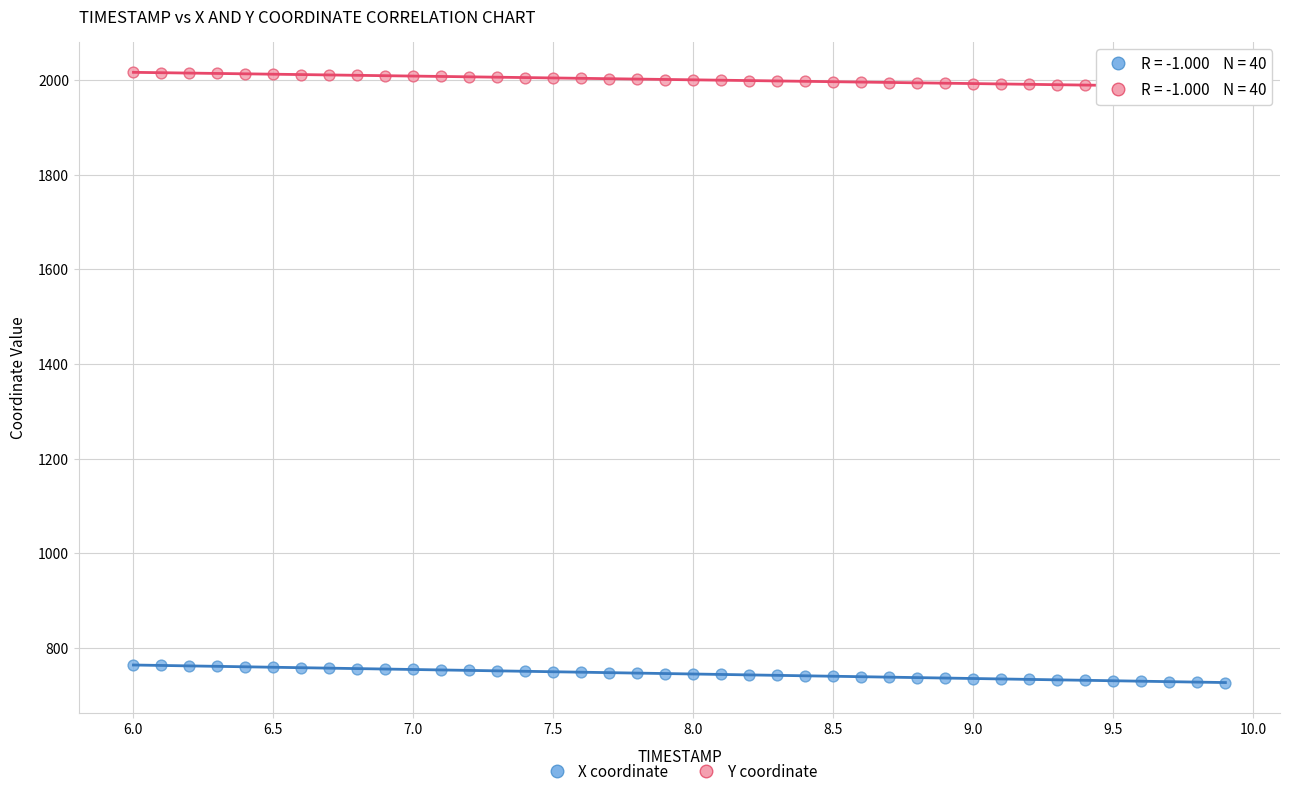

Across all data points, what is the range of X values (max minus min)?

3.9